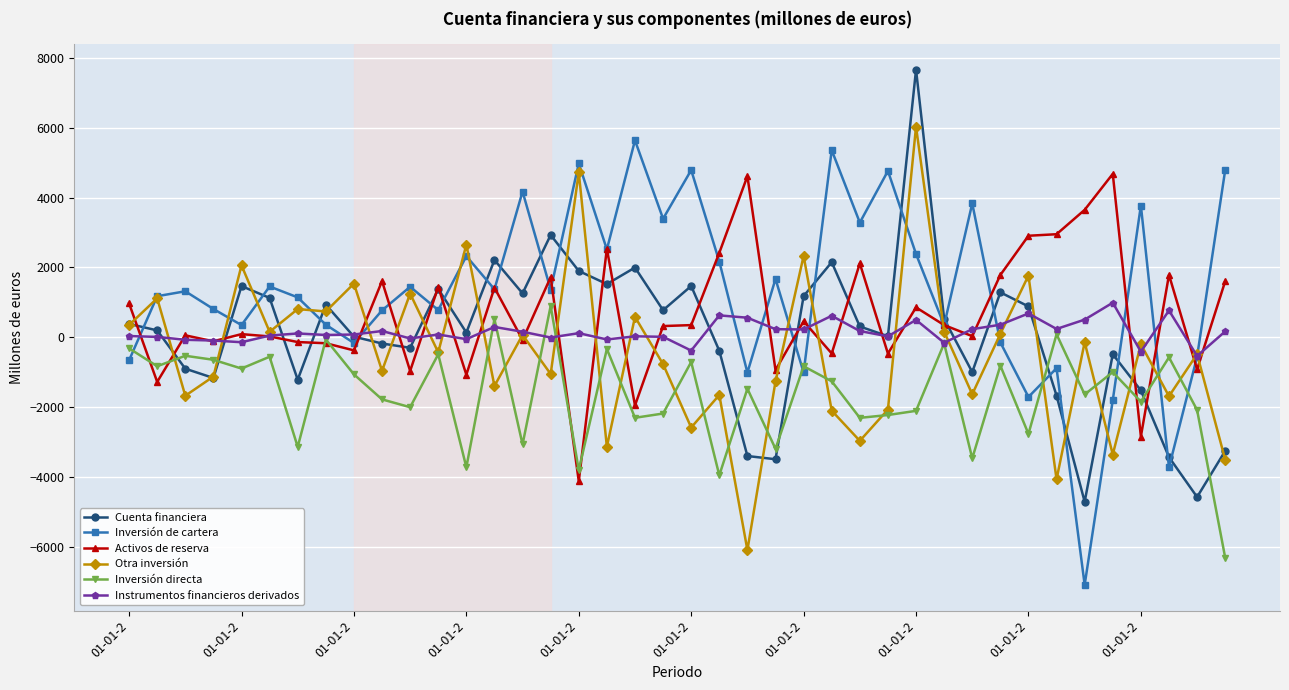

How many distinct data groups are displayed?

6